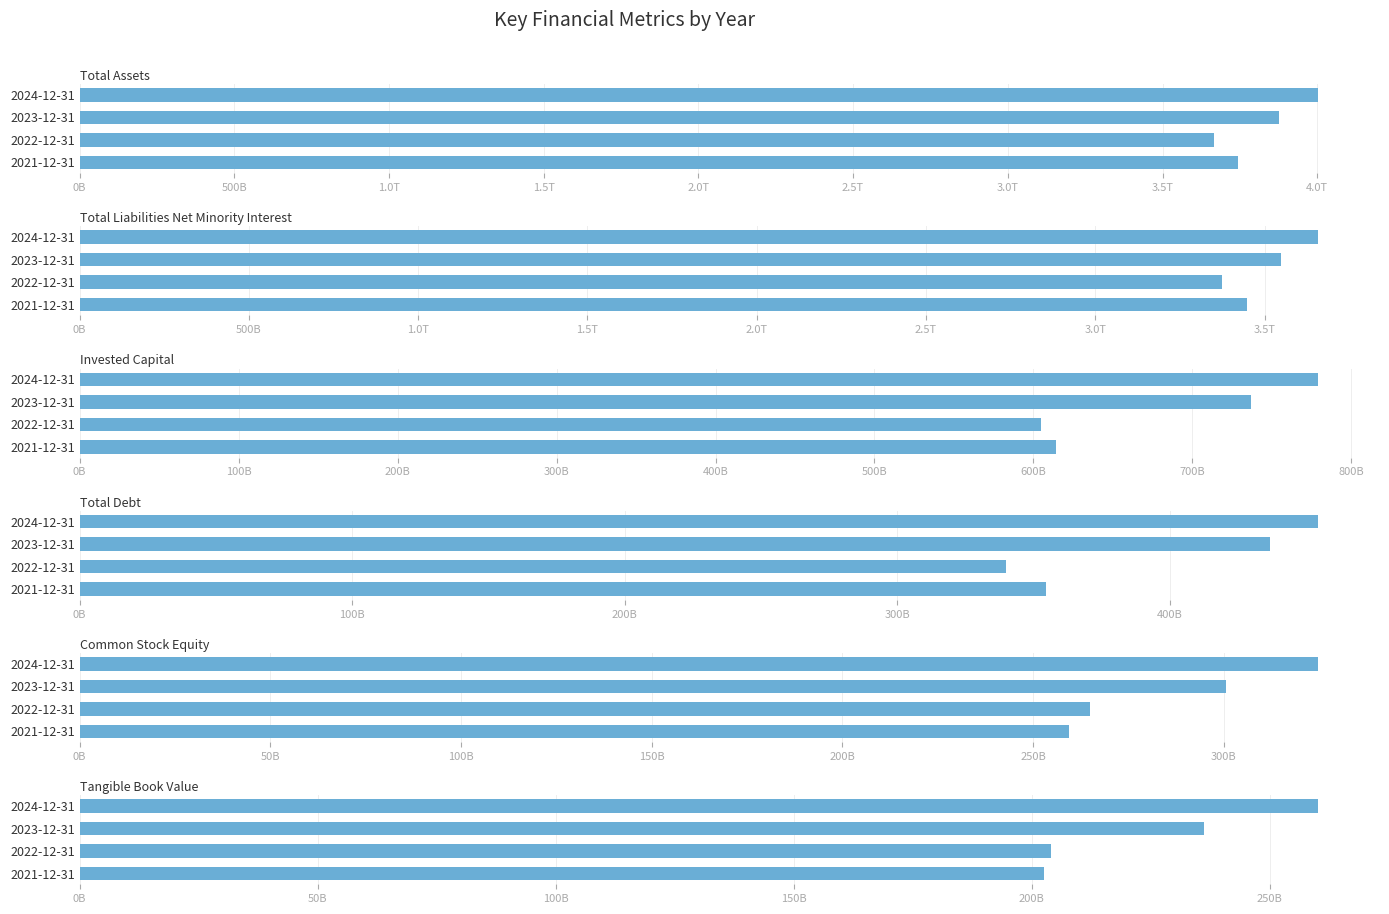

Count the Total Liabilities Net Minority Interest values in the range 3449440000000 to 3658056000000.

3